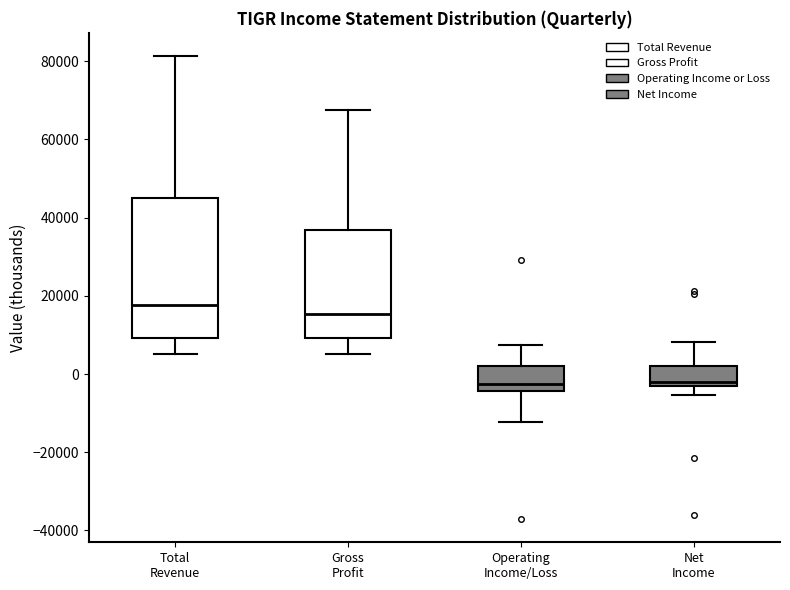

Reading left to right, transcribe this box plot: for each box, give where its median line is, the range the box spans, and where its two whiskers end, as read against the y-axis. The values are not printed on the chart, so give them approximately, as read against the axis.

Total Revenue: median 18000, box 10000 to 44000, whiskers 6000 to 82000
Gross Profit: median 16000, box 10000 to 36000, whiskers 6000 to 68000
Operating Income/Loss: median -2000, box -4000 to 2000, whiskers -12000 to 8000
Net Income: median -2000, box -4000 to 2000, whiskers -6000 to 8000